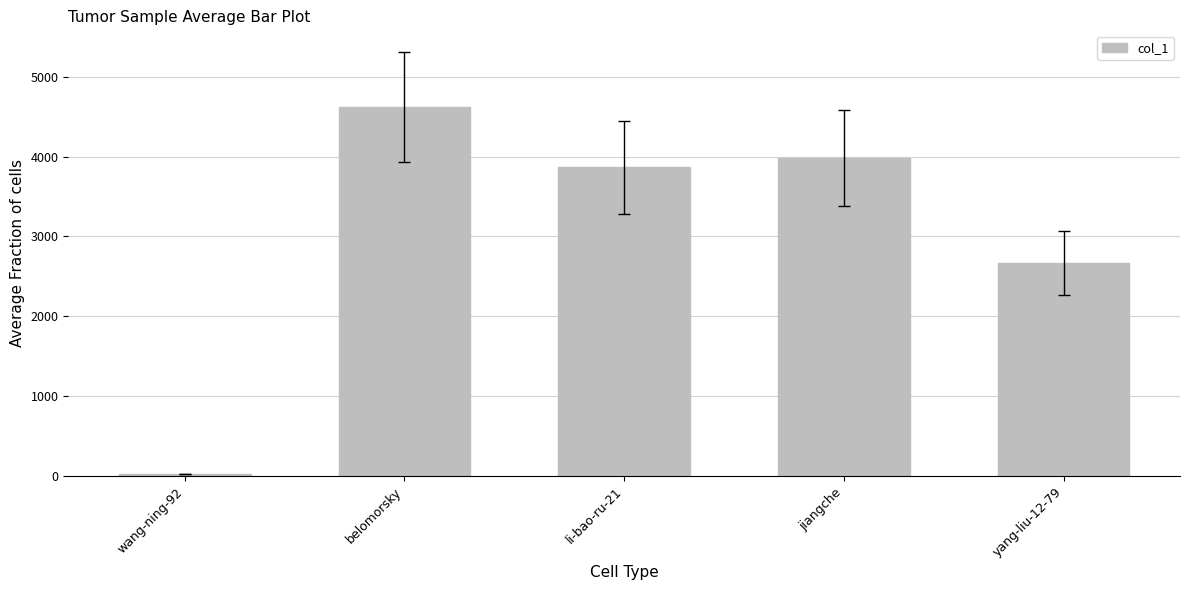

What is the difference between the values at belomorsky and jiangche?

639